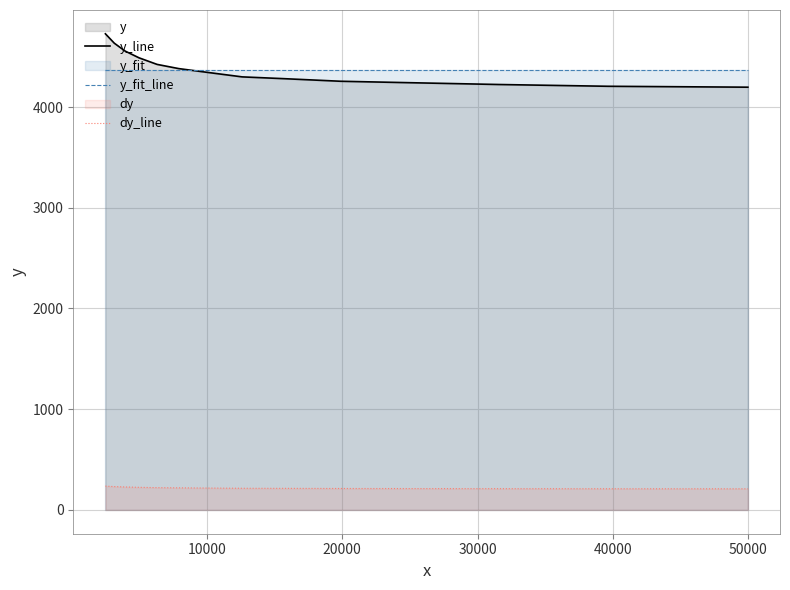

Reading left to right, list all the values displayed in this chart.

y_line: 4726.7	4633.7	4555.5	4488.3	4423.0	4381.3	4346.2	4299.1	4281.4	4255.7	4241.2	4223.4	4205.7	4196.8
y_fit_line: 4367.4	4367.4	4367.4	4367.4	4367.4	4367.4	4367.4	4367.4	4367.4	4367.4	4367.4	4367.4	4367.4	4367.4
dy_line: 236.3	231.7	227.8	224.4	221.2	219.1	217.3	215.0	214.1	212.8	212.1	211.2	210.3	209.8